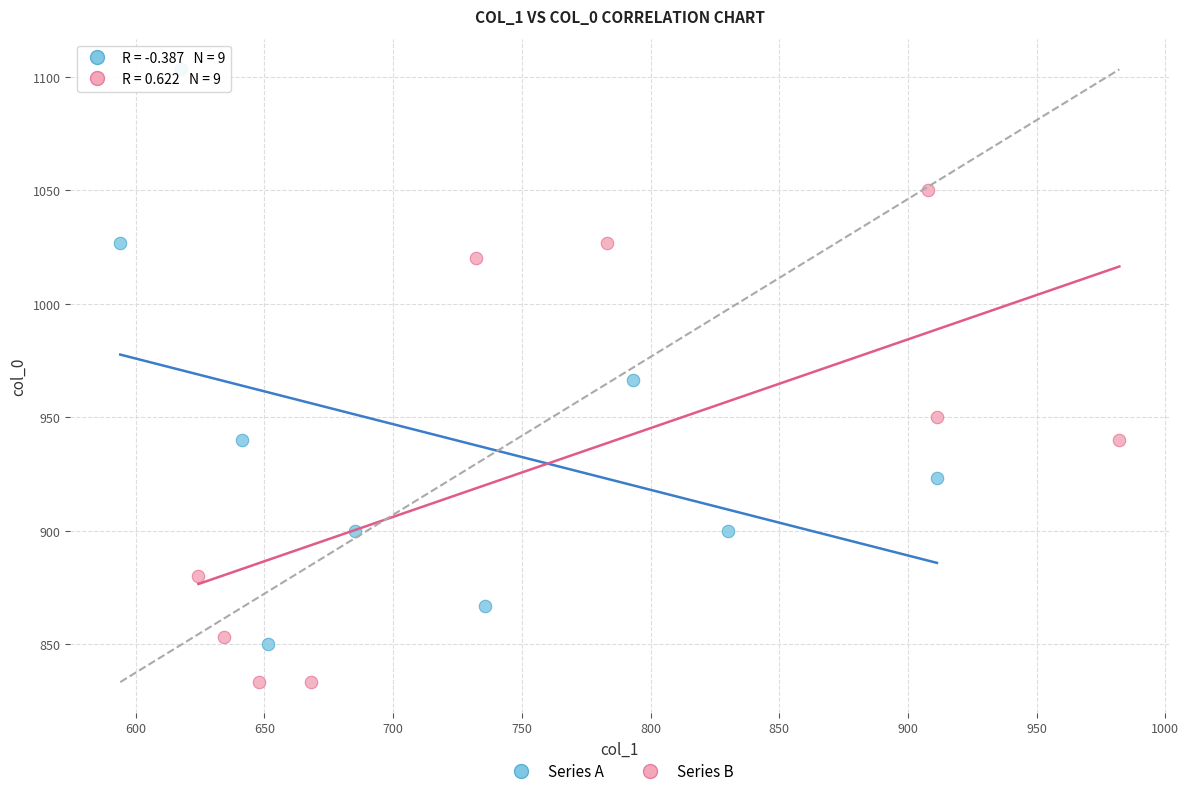

Which series contains the highest Y value?

Series A